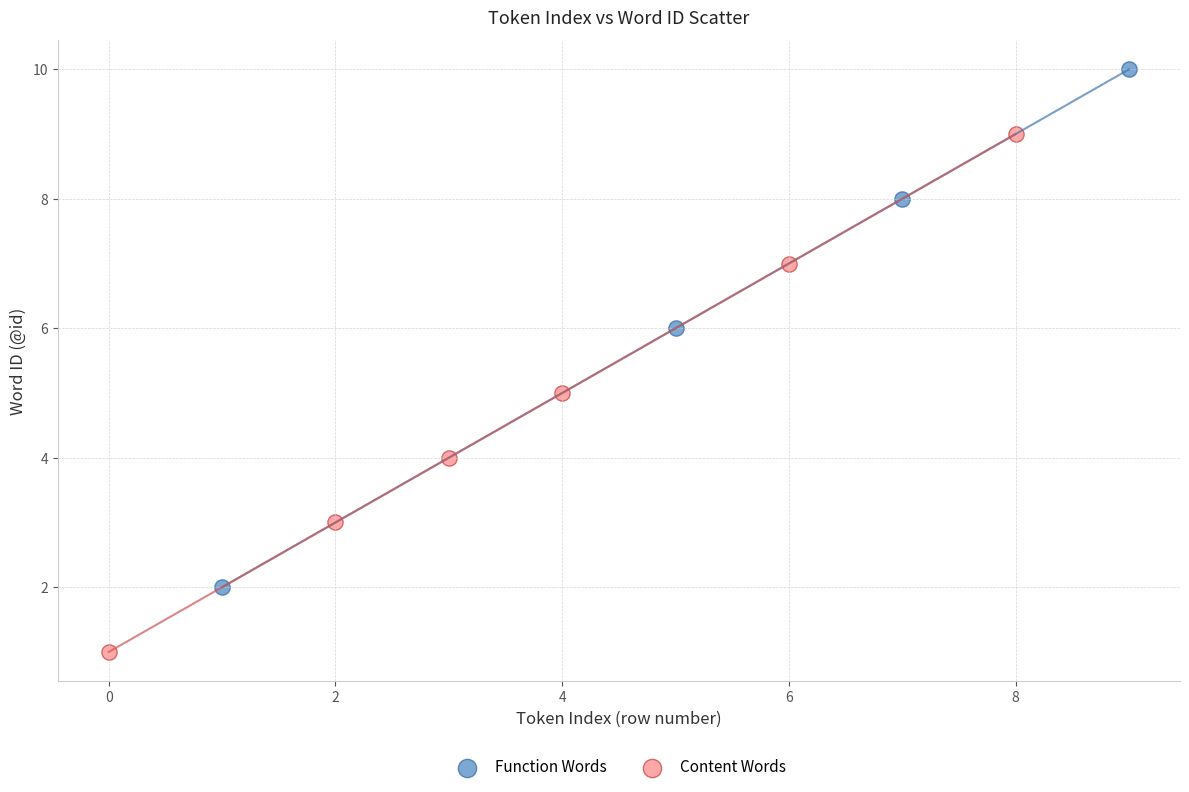

Which series contains the highest Y value?

Function Words